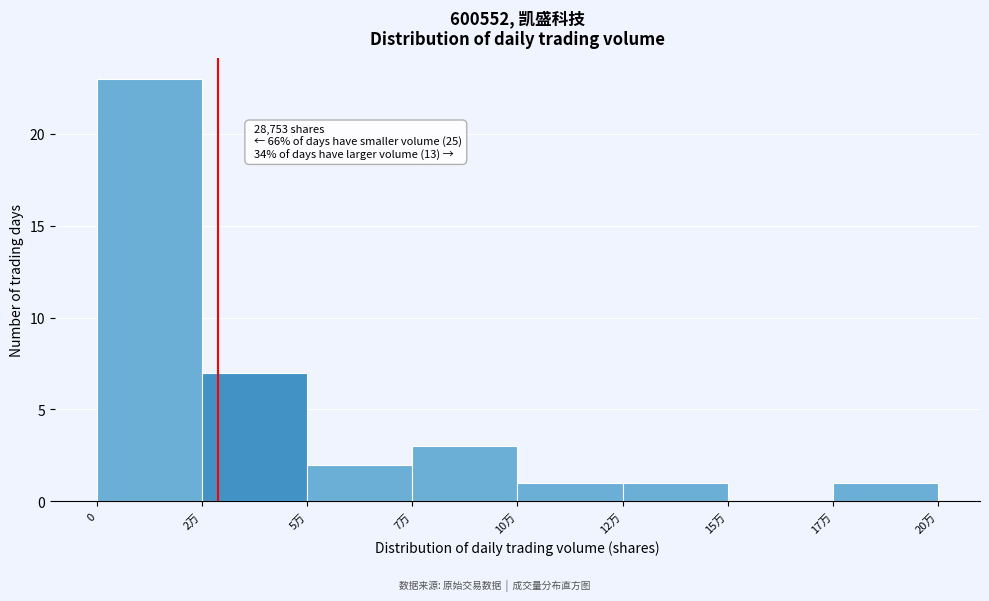

Reading left to right, transcribe all the data shown in this chart.

0=23	2万=7	5万=2	7万=3	10万=1	12万=1	15万=0	17万=1